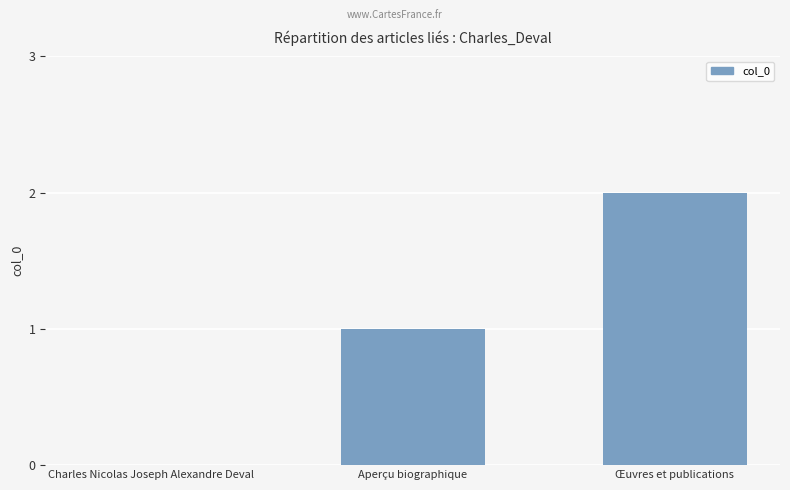

What is the difference between the values at Œuvres et publications and Aperçu biographique?

1